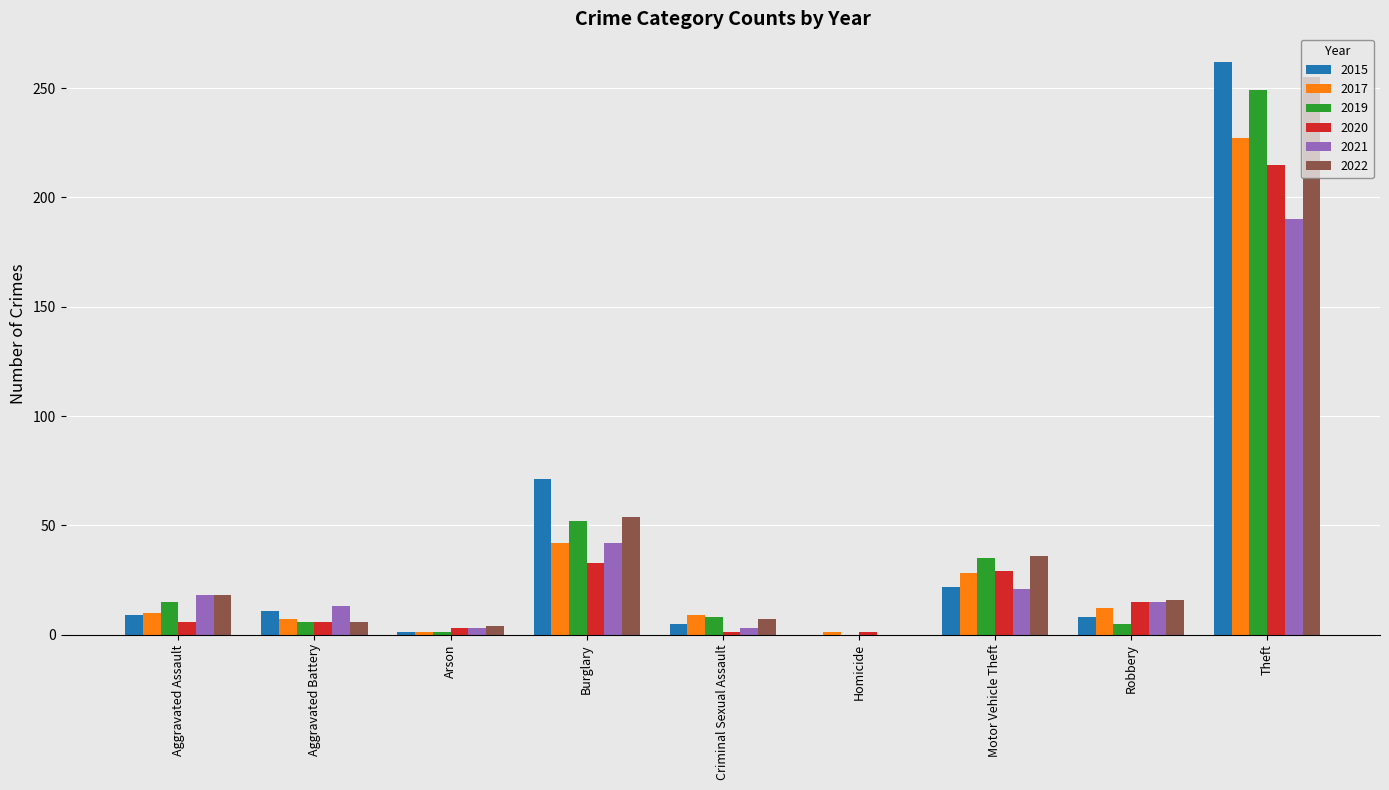

Which category has the highest value in the 2019 series?

Theft